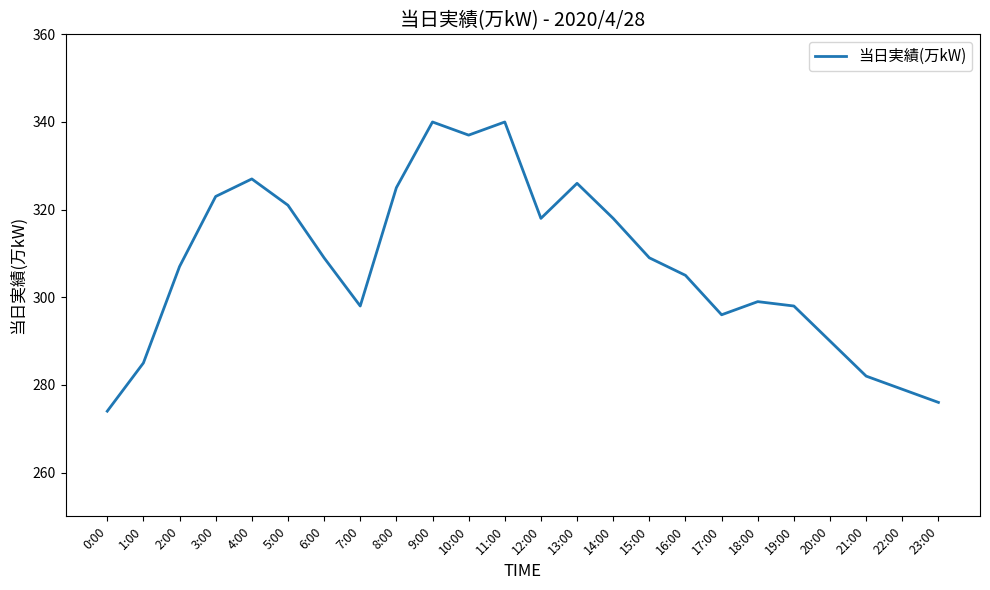

How many interior local peaks (higher than both neighbors) does the data have?

5